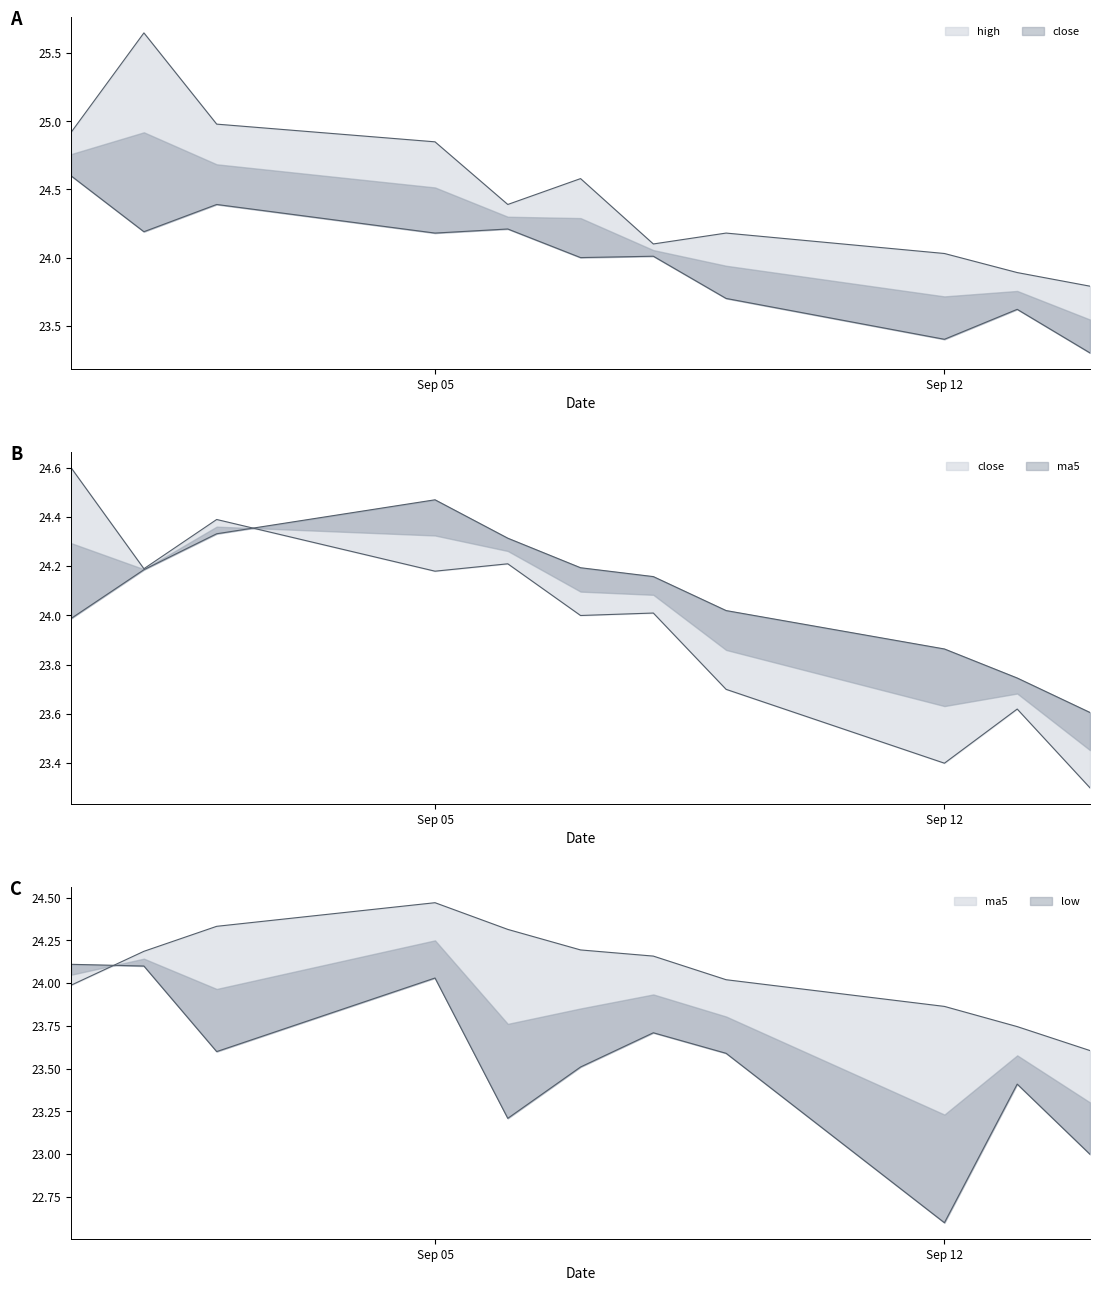

True or false: low and high cross at least once.

False